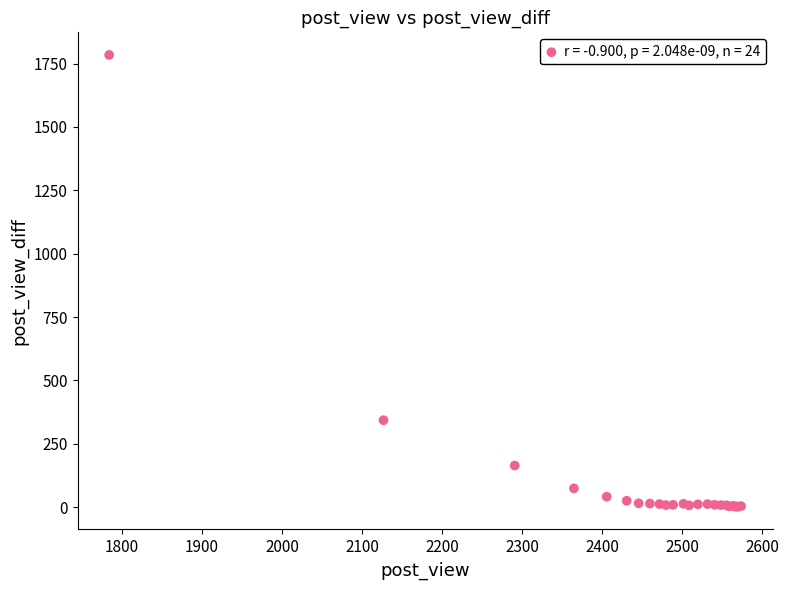

What Y value in the scatter plot is closest to 892?

343